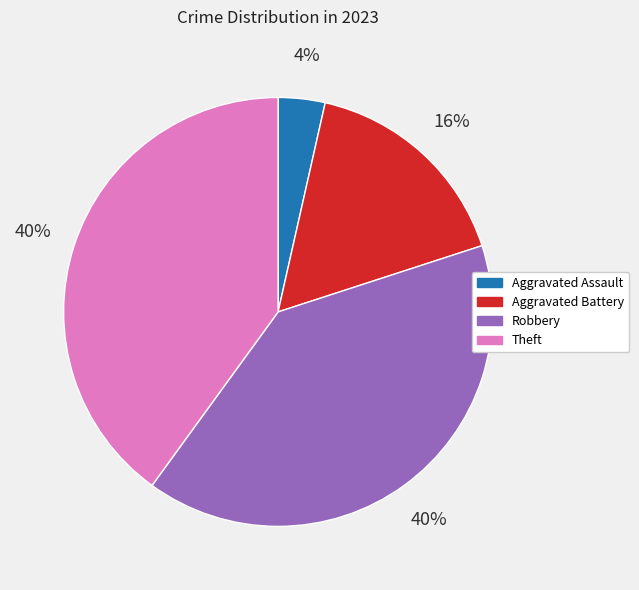

Combined, do Robbery and Aggravated Battery account for over 50%?

Yes